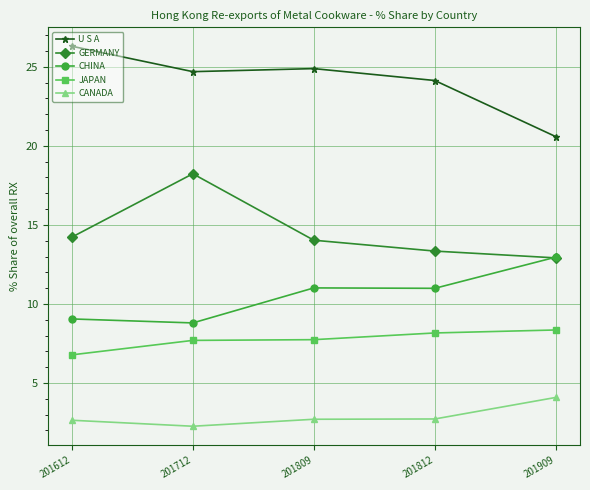

What is the lowest value of the U S A series?

20.6